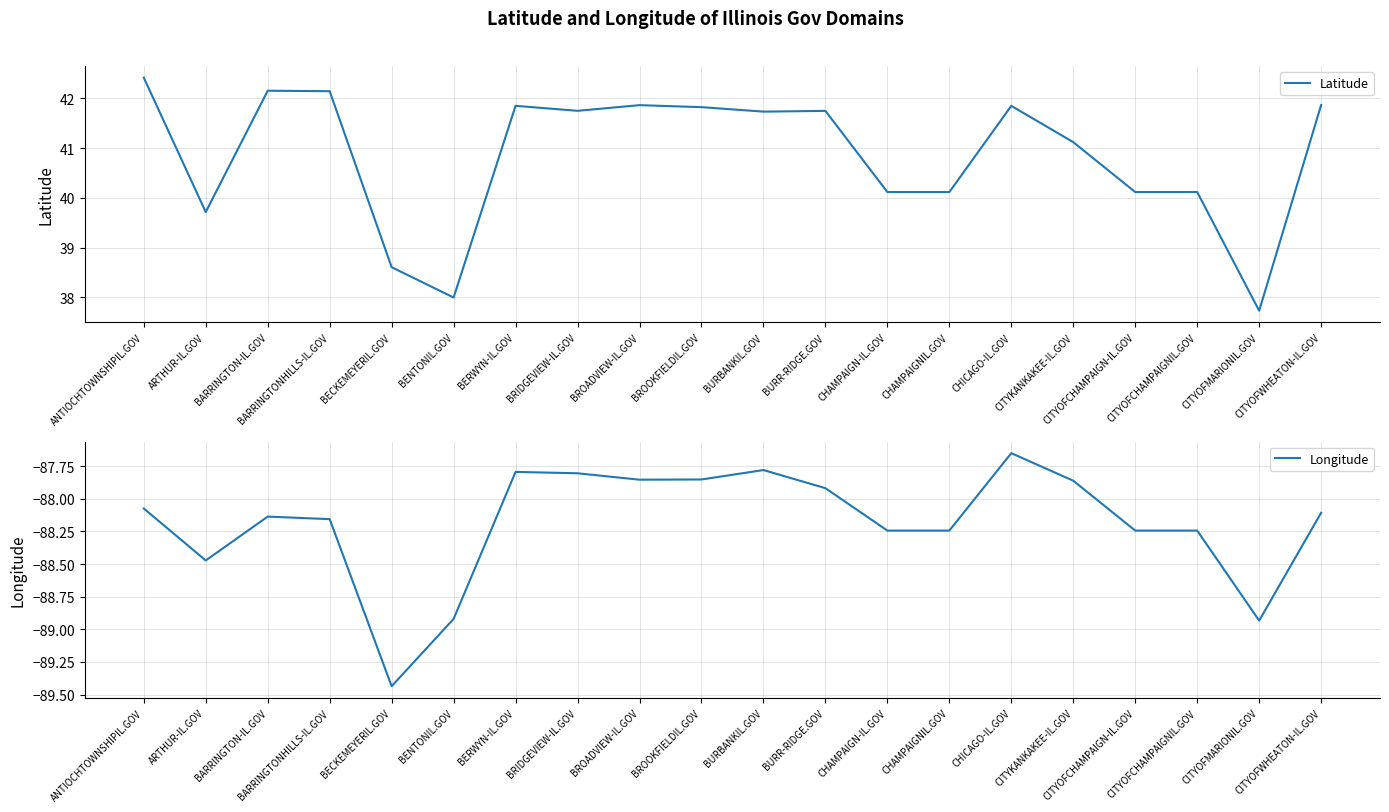

Which series has the widest spread of values?

Latitude